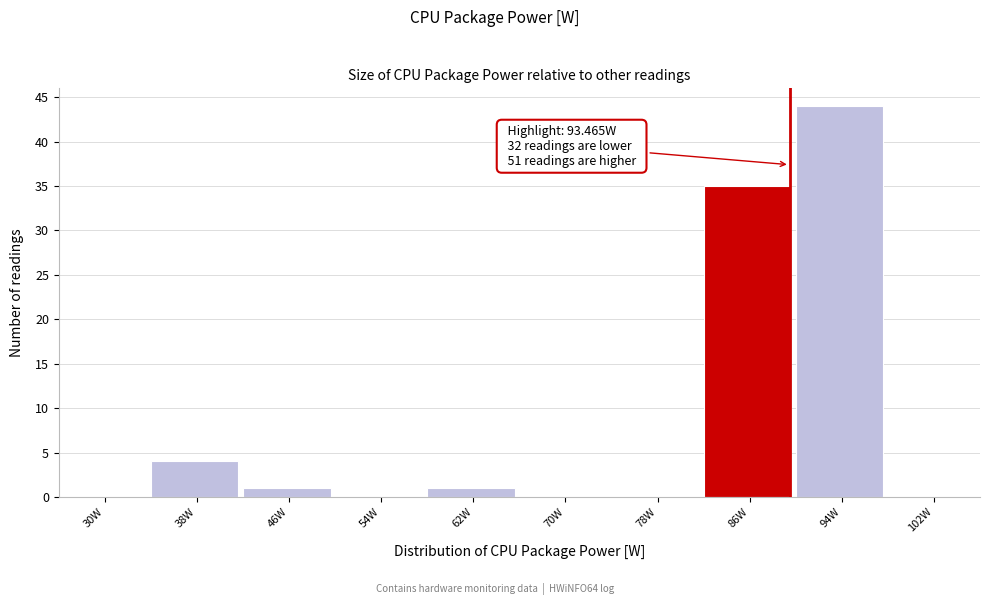

Reading left to right, transcribe all the data shown in this chart.

30W=0	38W=4	46W=1	54W=0	62W=1	70W=0	78W=0	86W=35	94W=44	102W=0